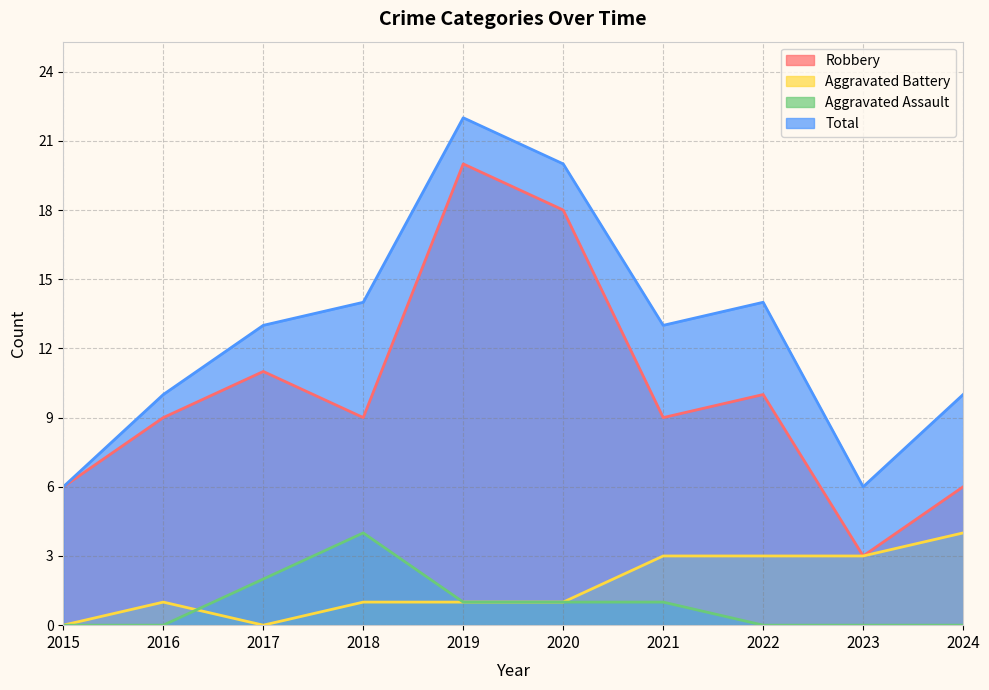

At which label does Aggravated Assault reach its peak?

2018